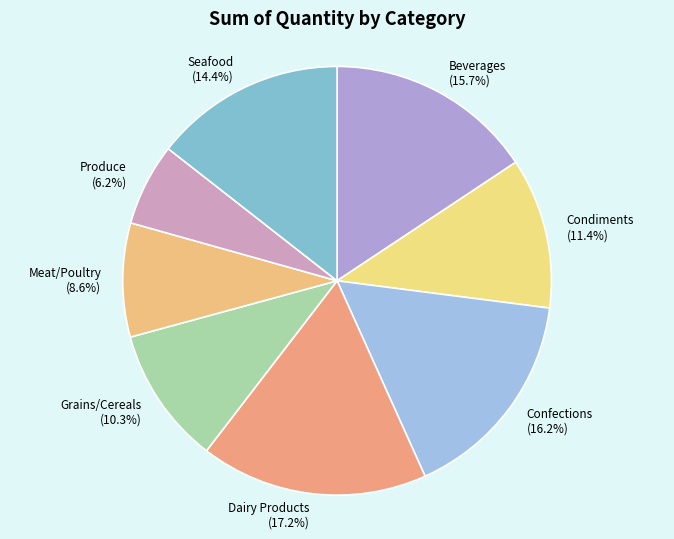

To the nearest percent, what percentage of the pie is Meat/Poultry?

9%